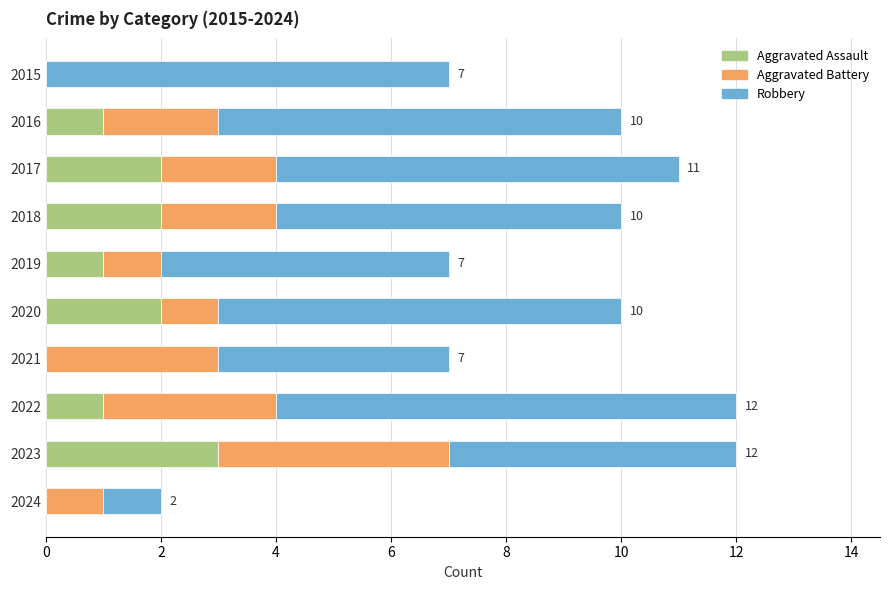

What is the maximum value for Aggravated Assault?

3